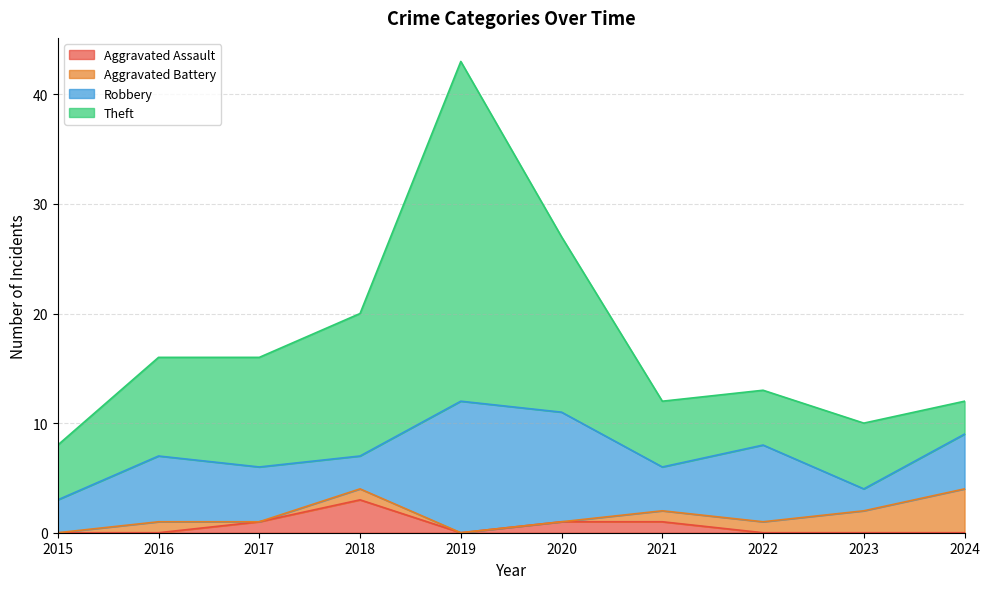

Between 2015 and 2020, which is larger?

2020